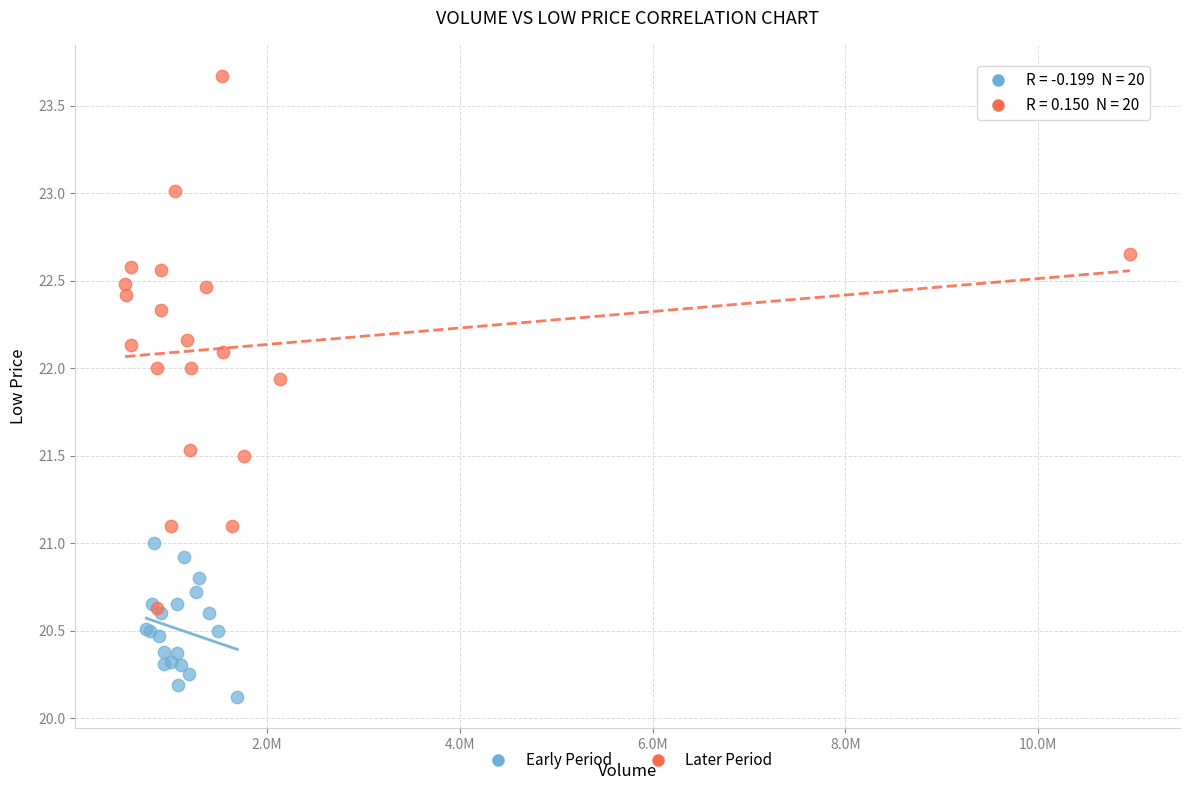

What are all the series names shown in the legend?

Early Period, Later Period